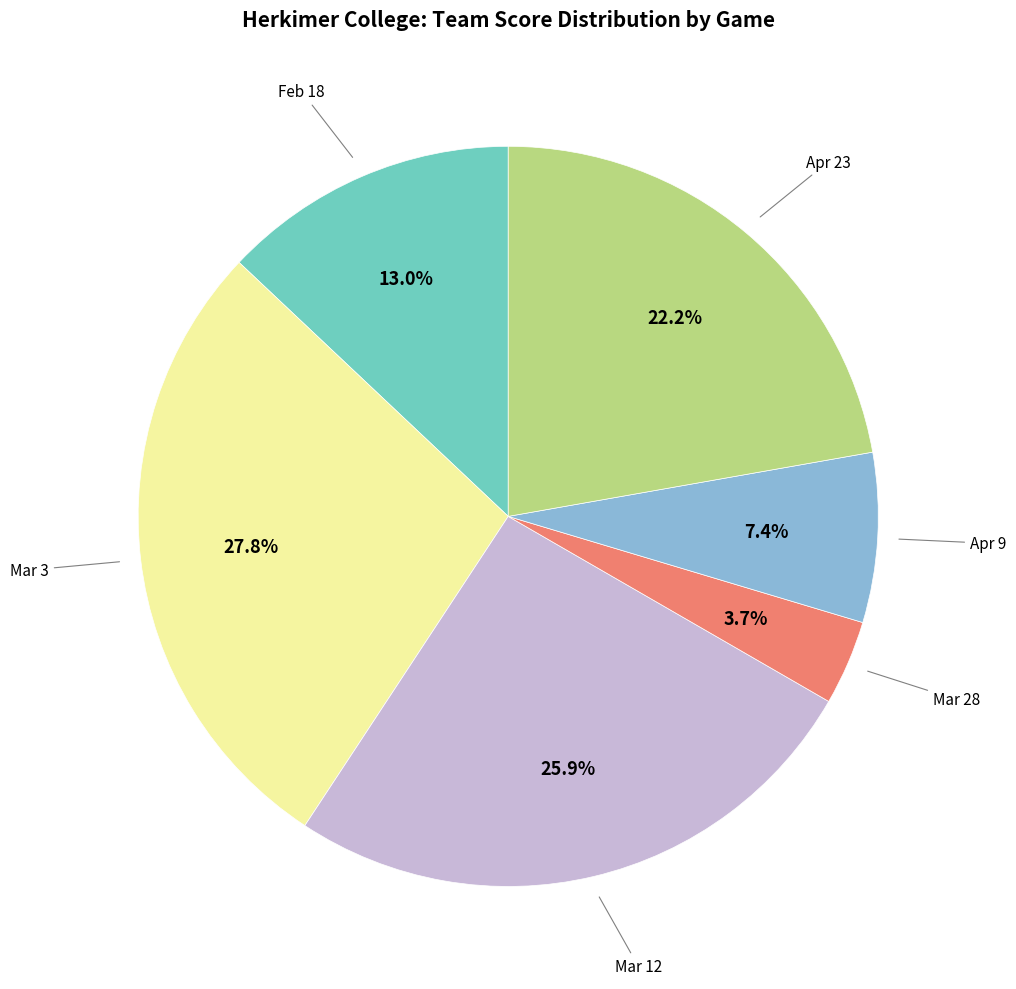

Is there a majority slice in this chart?

No